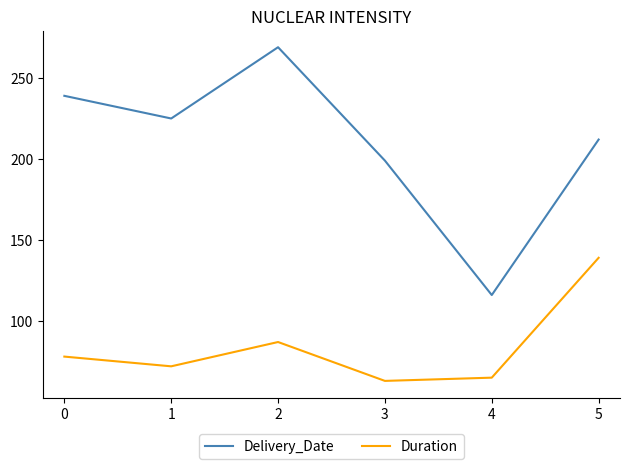

The value of Duration at 5 is 222. True or false?

False